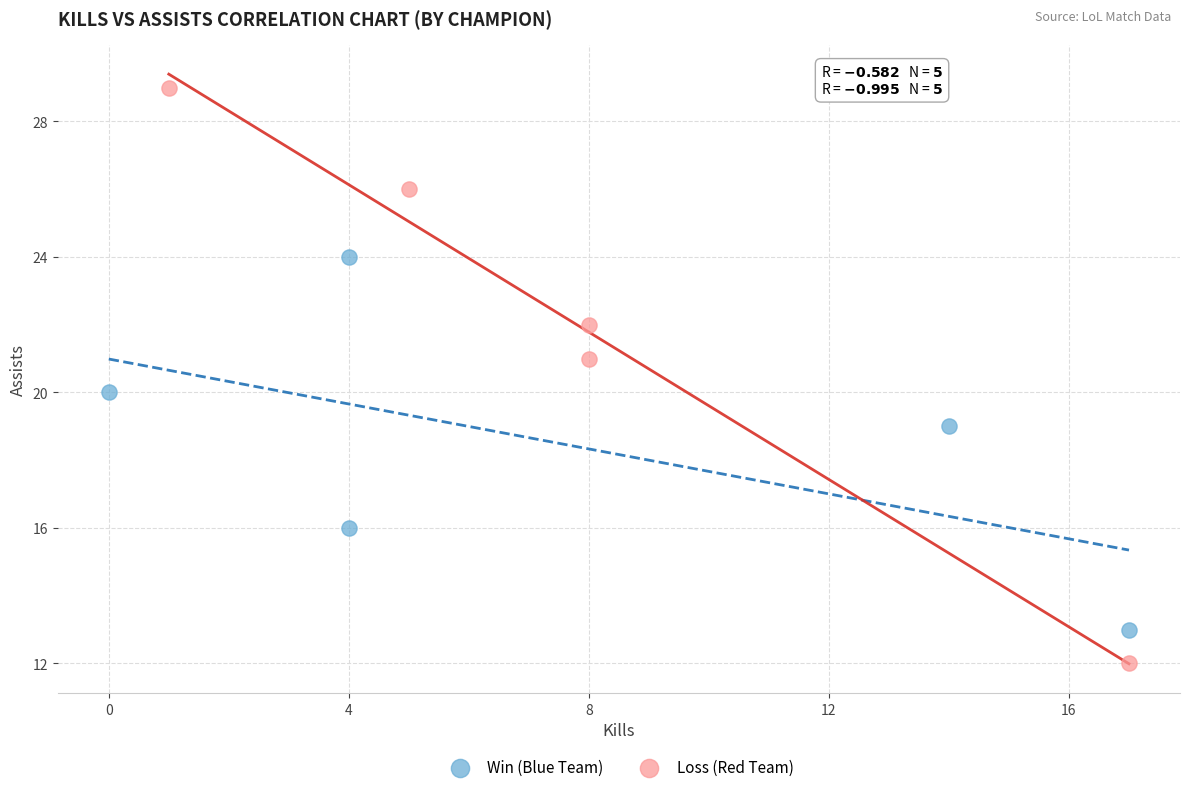

What are all the series names shown in the legend?

Win (Blue Team), Loss (Red Team)